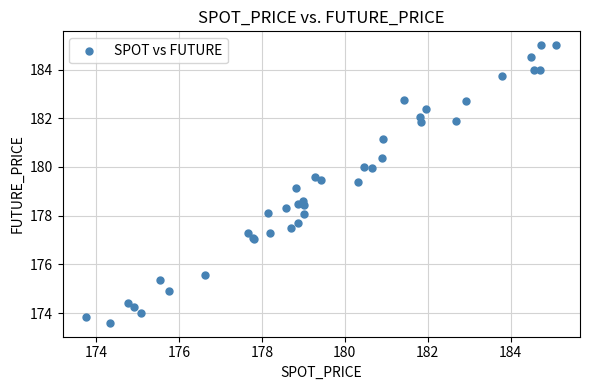

What Y value in the scatter plot is closest to 179?

179.2